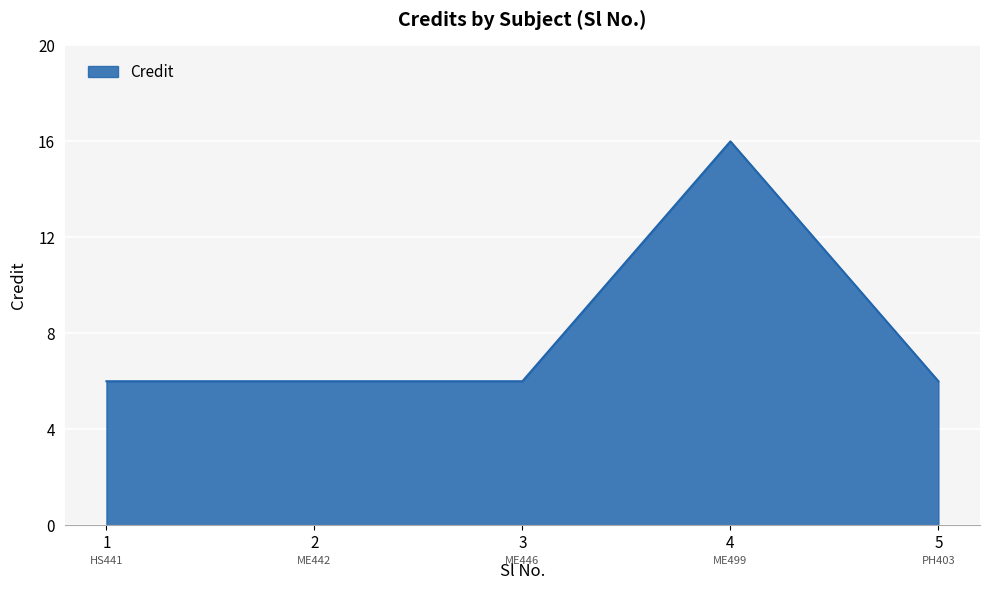

The chart shows a value of 9 at 2. True or false?

False